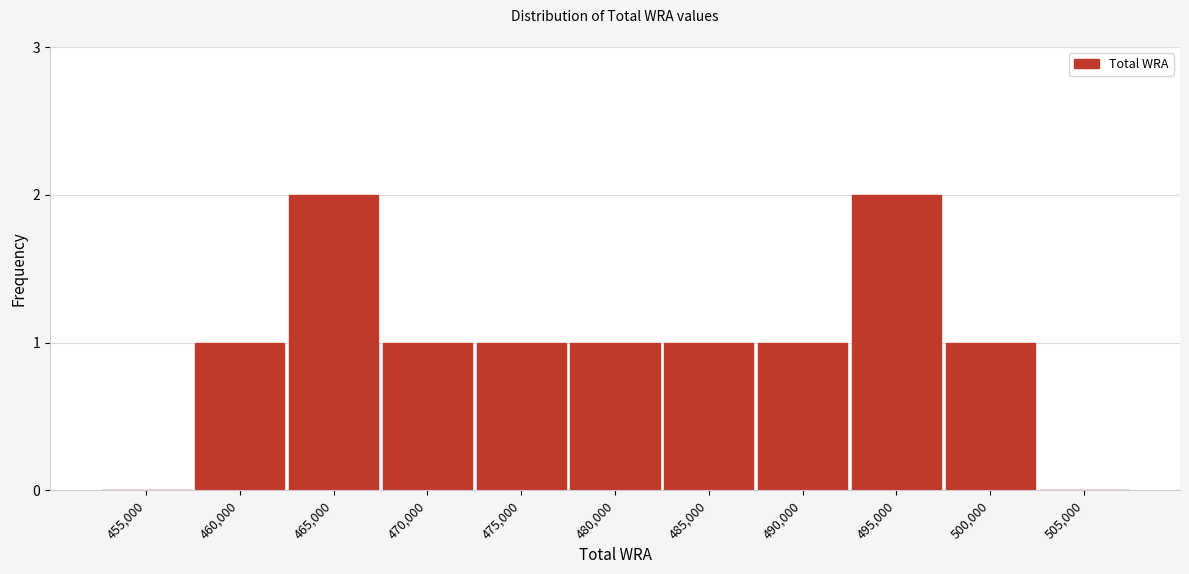

Reading left to right, transcribe all the data shown in this chart.

455,000=0	460,000=1	465,000=2	470,000=1	475,000=1	480,000=1	485,000=1	490,000=1	495,000=2	500,000=1	505,000=0